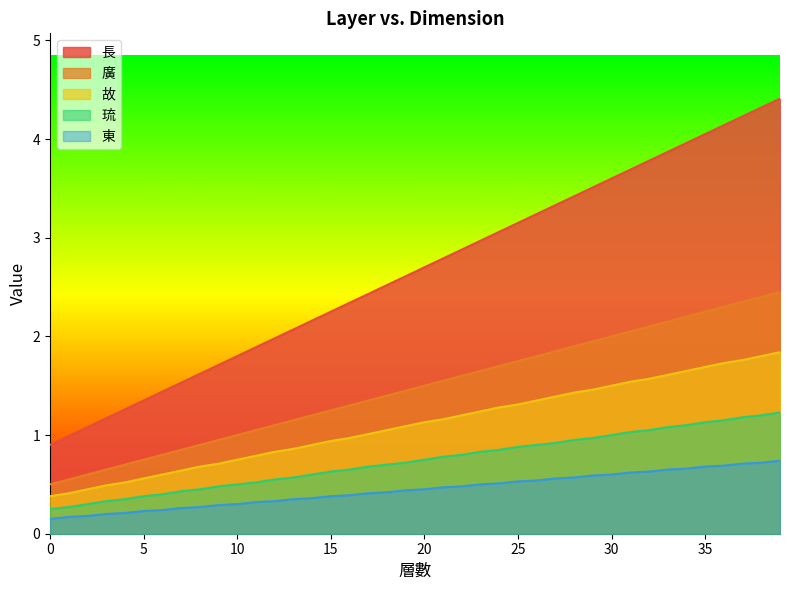

What is the sum of all 故 values?

44.3